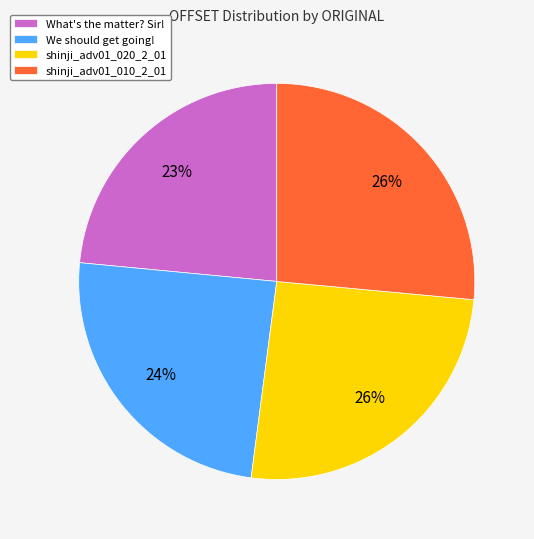

Between shinji_adv01_010_2_01 and We should get going!, which is larger?

shinji_adv01_010_2_01